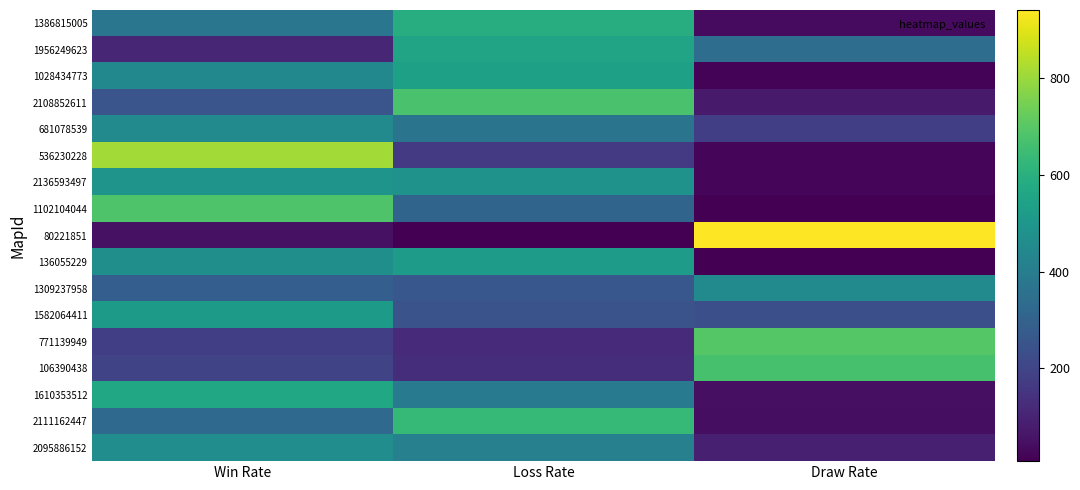

What is the difference between the highest and lowest values at Draw Rate?

933